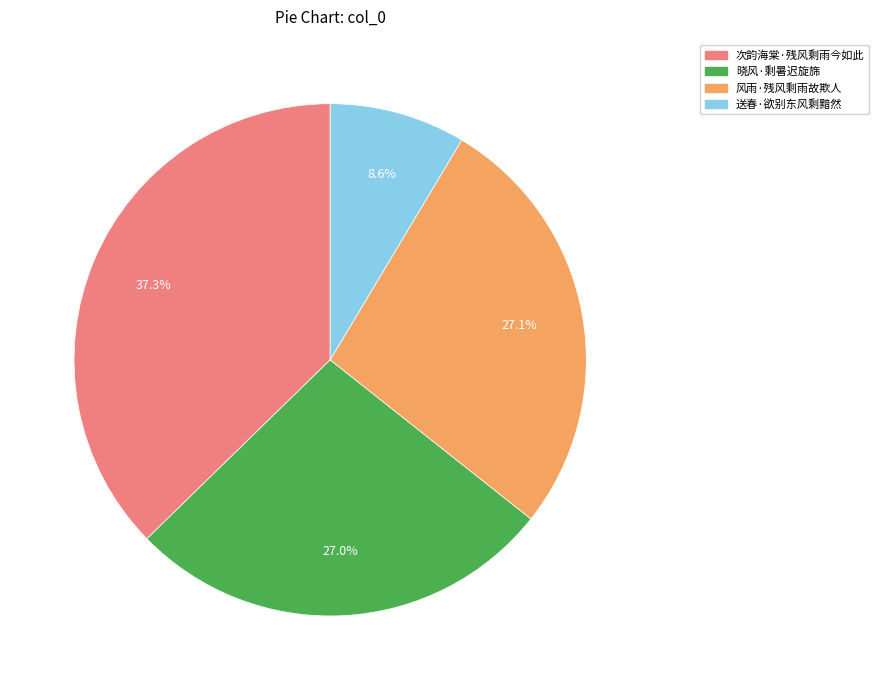

What is the ratio of the value at 晓风·剩暑迟旋旆 to the value at 风雨·残风剩雨故欺人?

1.0